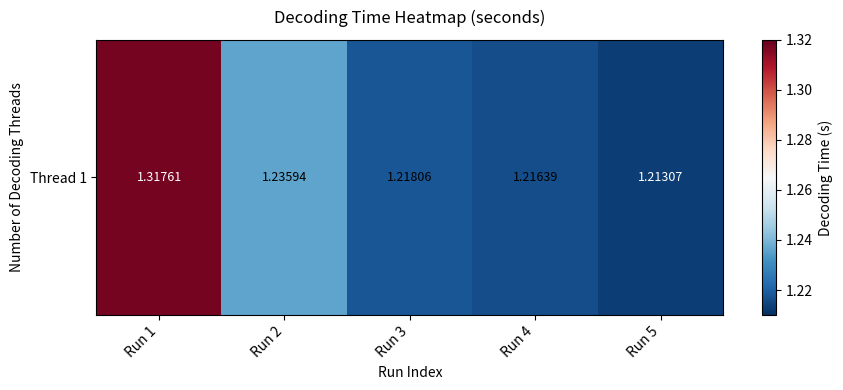

Read the value at Run 2.

1.2